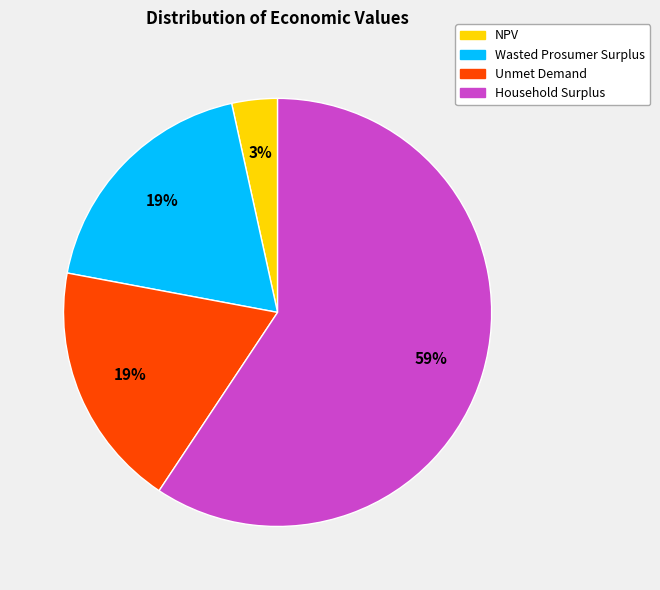

Which has a higher value, Unmet Demand or NPV?

Unmet Demand